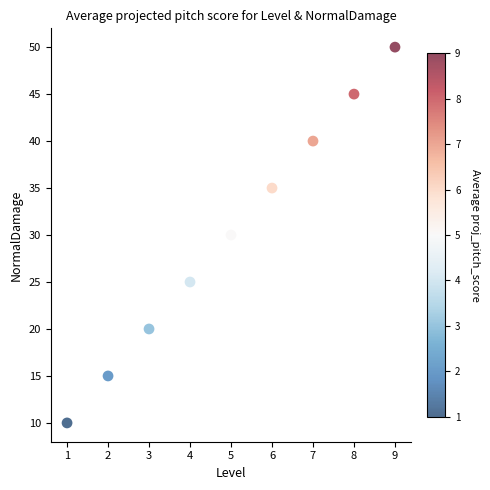

What is the average X value?

5